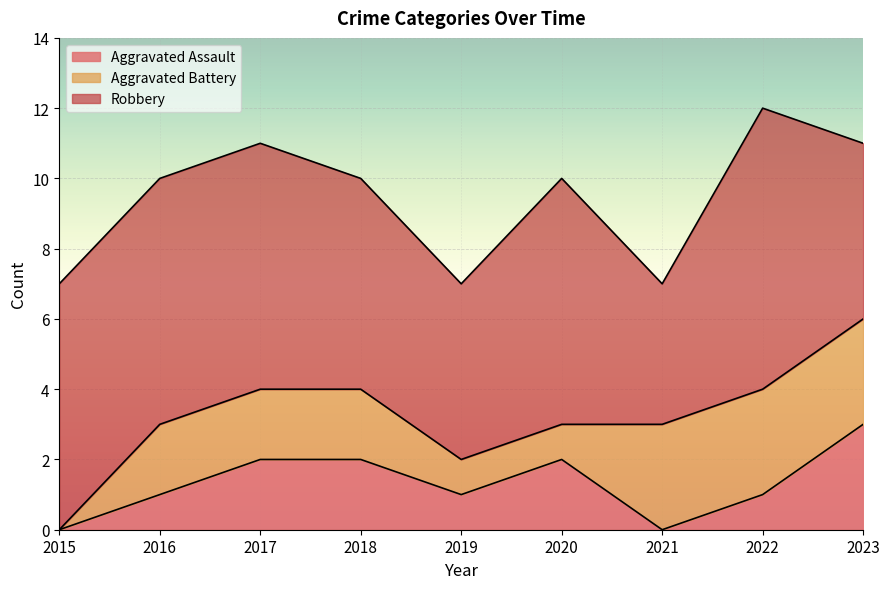

Is the value of Robbery at 2018 greater than the value of Aggravated Assault at 2016?

Yes